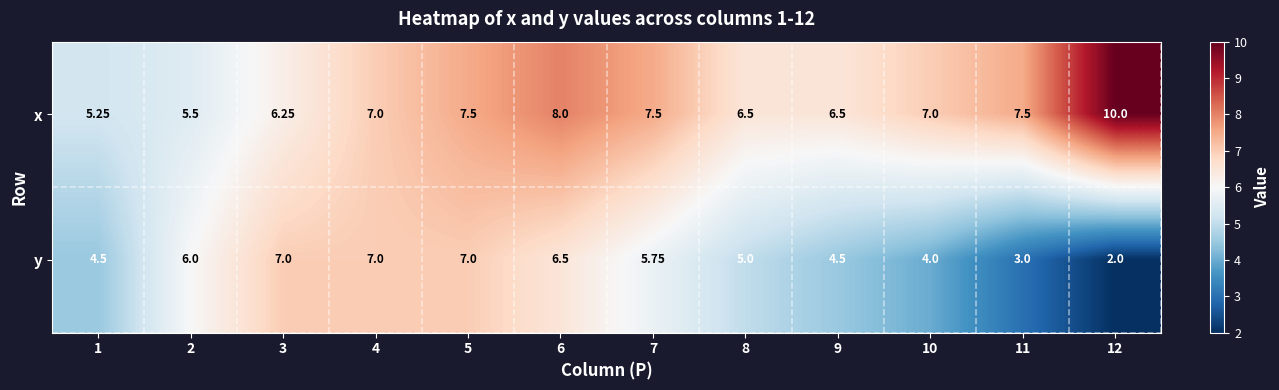

Is the value of y at 1 greater than the value of x at 2?

No